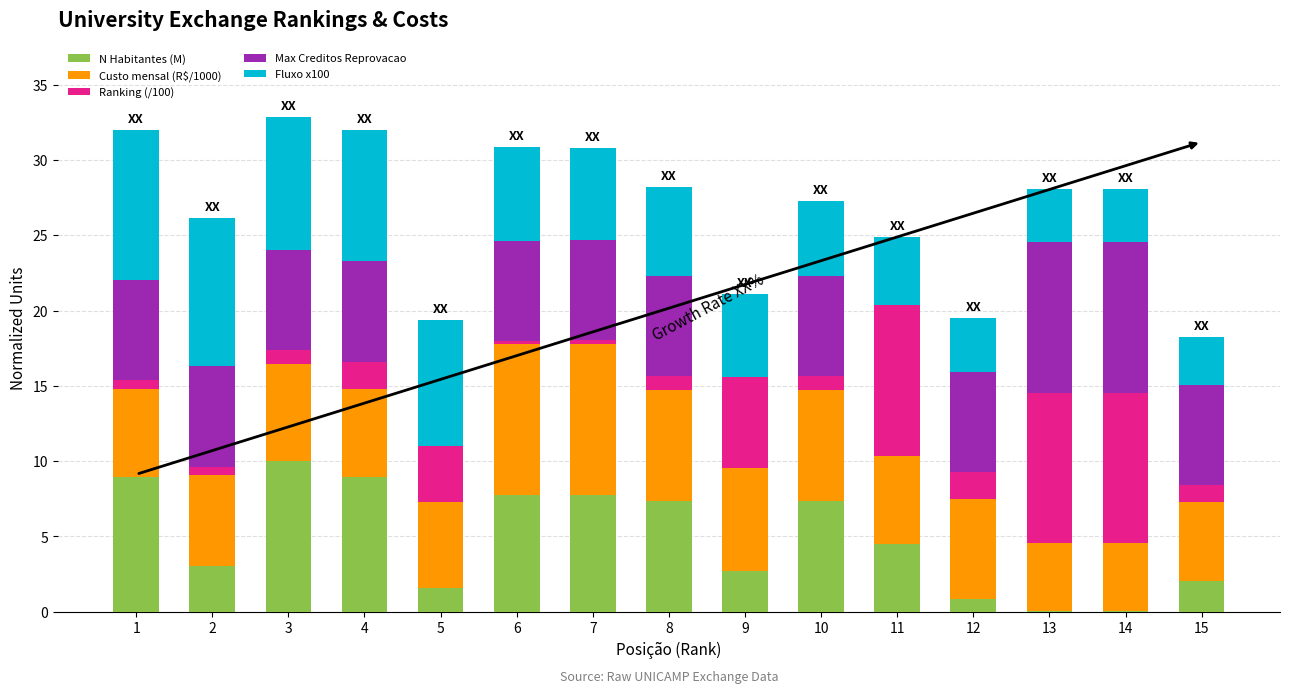

Which category has the highest value in the N Habitantes (M) series?

3